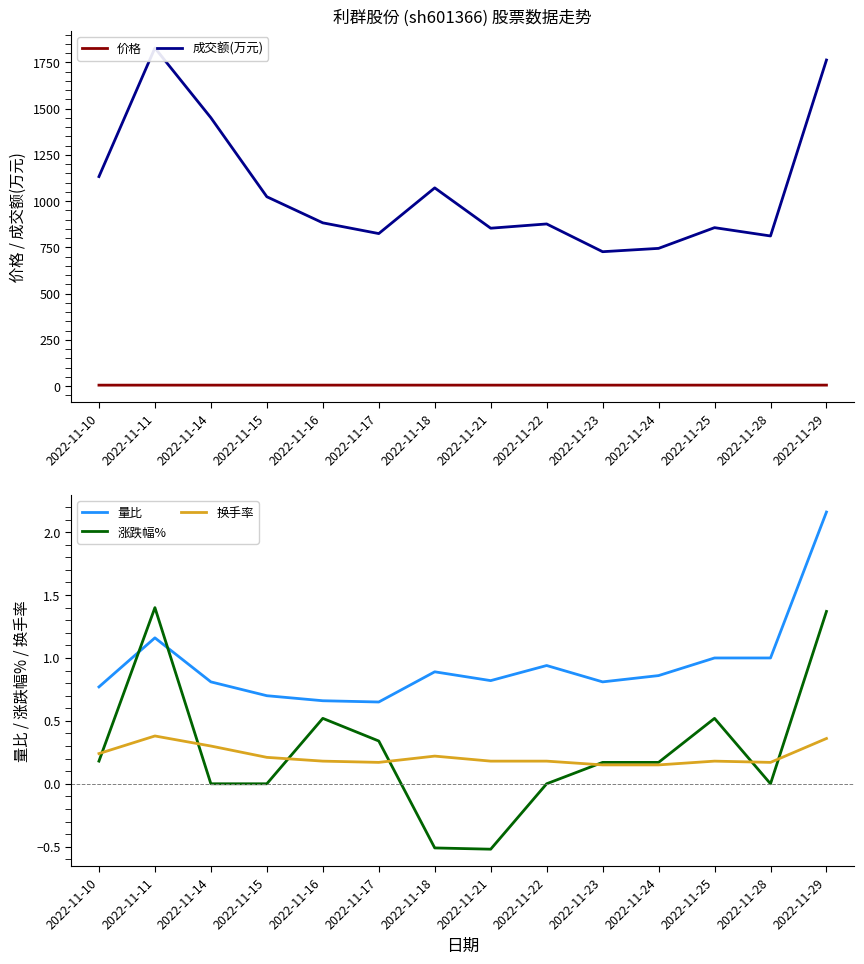

List the labels in order of 量比 value, smallest first.

2022-11-17, 2022-11-16, 2022-11-15, 2022-11-10, 2022-11-14, 2022-11-23, 2022-11-21, 2022-11-24, 2022-11-18, 2022-11-22, 2022-11-25, 2022-11-28, 2022-11-11, 2022-11-29